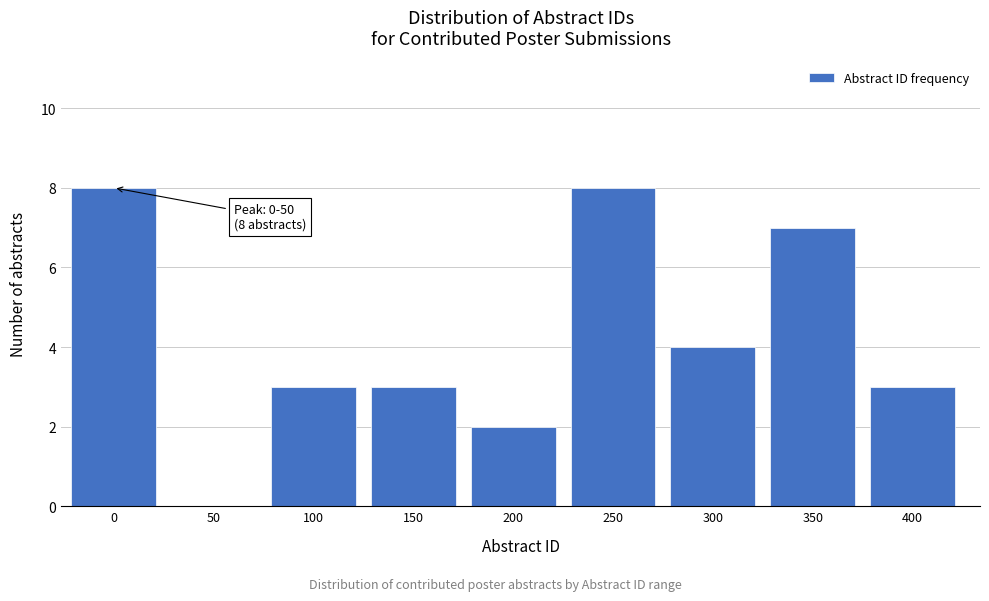

Reading left to right, extract all data points from this chart.

0=8	50=0	100=3	150=3	200=2	250=8	300=4	350=7	400=3